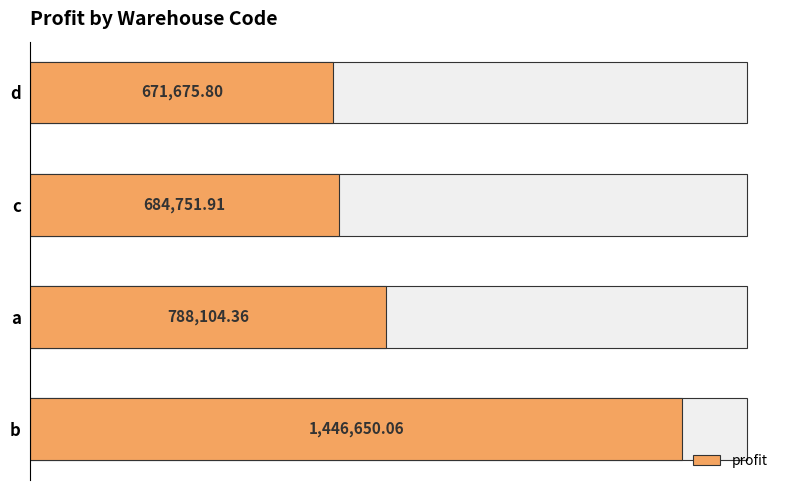

What is the maximum value shown in the chart?

1446650.1